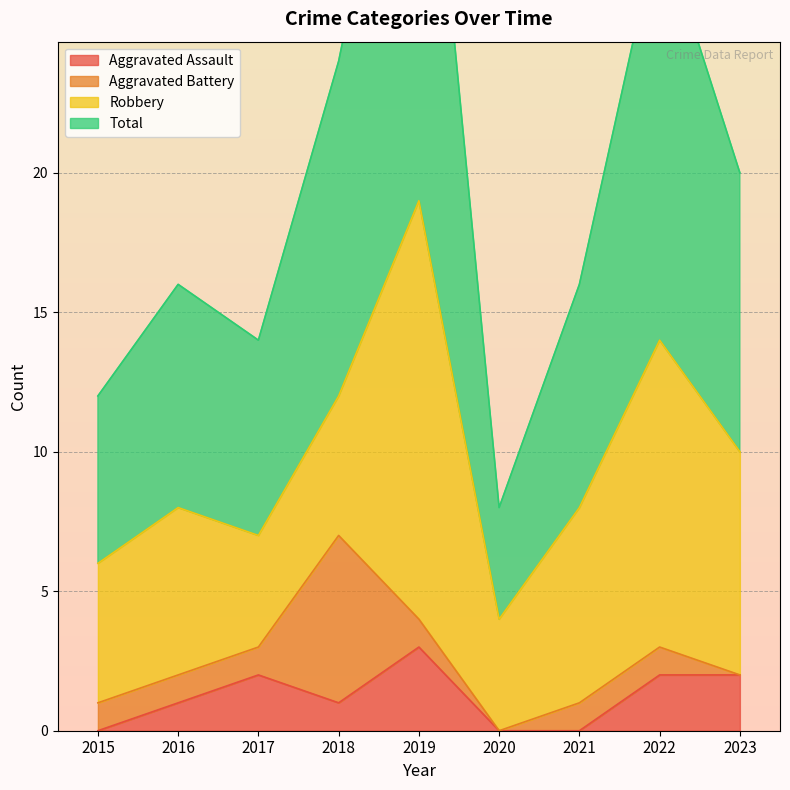

Is it true that Total equals 9 at 2019?

False